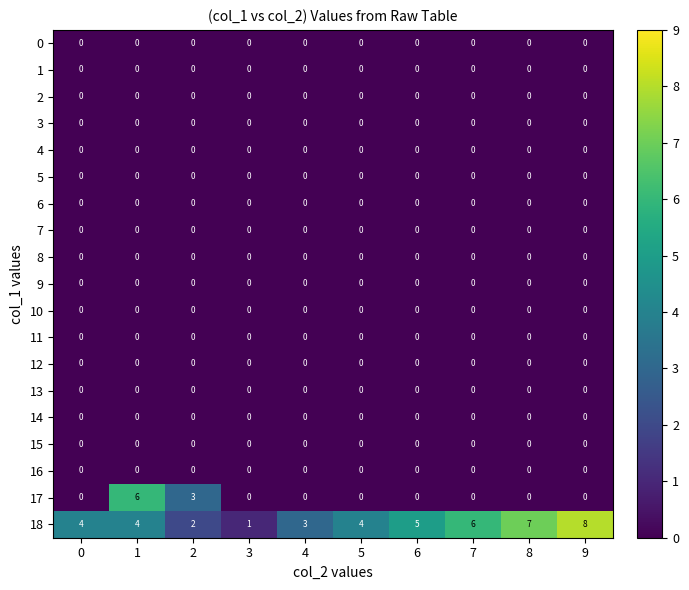

What is the total value across all series at 4?

3